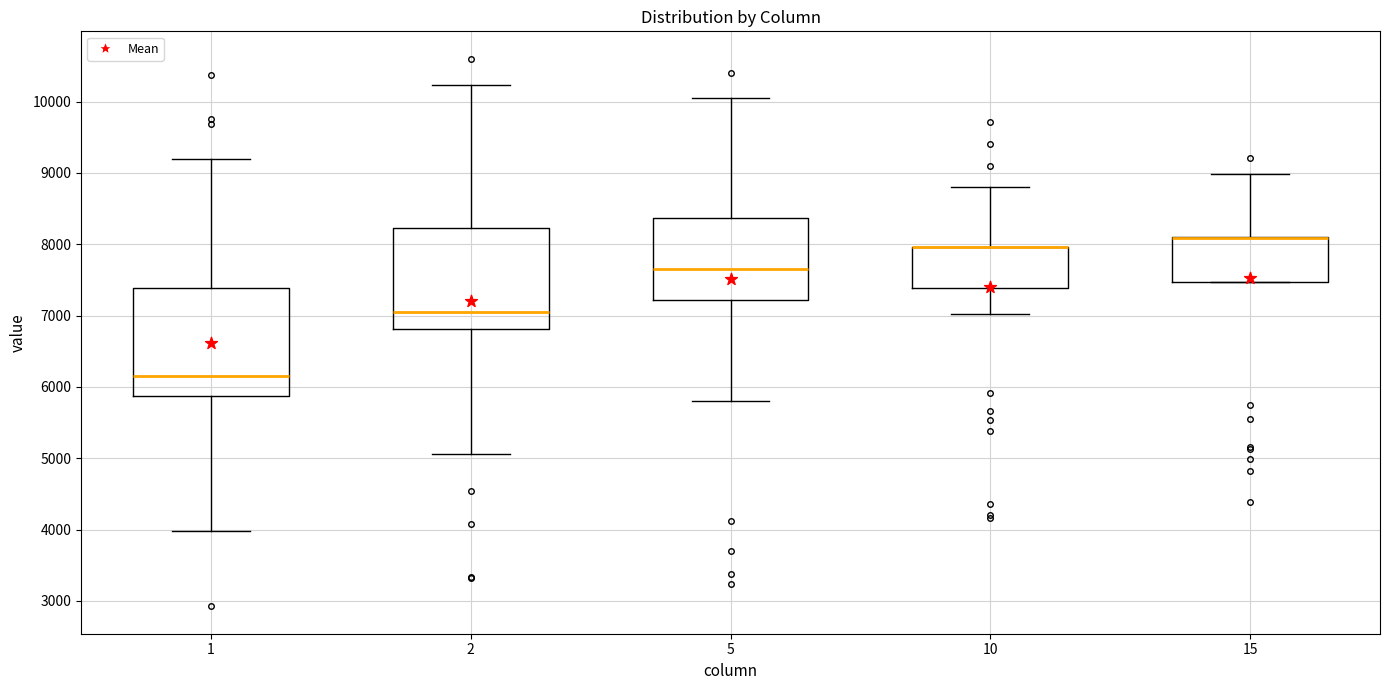

Reading left to right, transcribe this box plot: for each box, give where its median line is, the range the box spans, and where its two whiskers end, as read against the y-axis. The values are not printed on the chart, so give them approximately, as read against the axis.

1: median 6200, box 5900 to 7400, whiskers 4000 to 9200
2: median 7000, box 6800 to 8200, whiskers 5100 to 10200
5: median 7700, box 7200 to 8400, whiskers 5800 to 10000
10: median 8000 (drawn on the box's upper edge), box 7400 to 8000, whiskers 7000 to 8800
15: median 8100 (drawn on the box's upper edge), box 7500 to 8100, whiskers 7500 to 9000